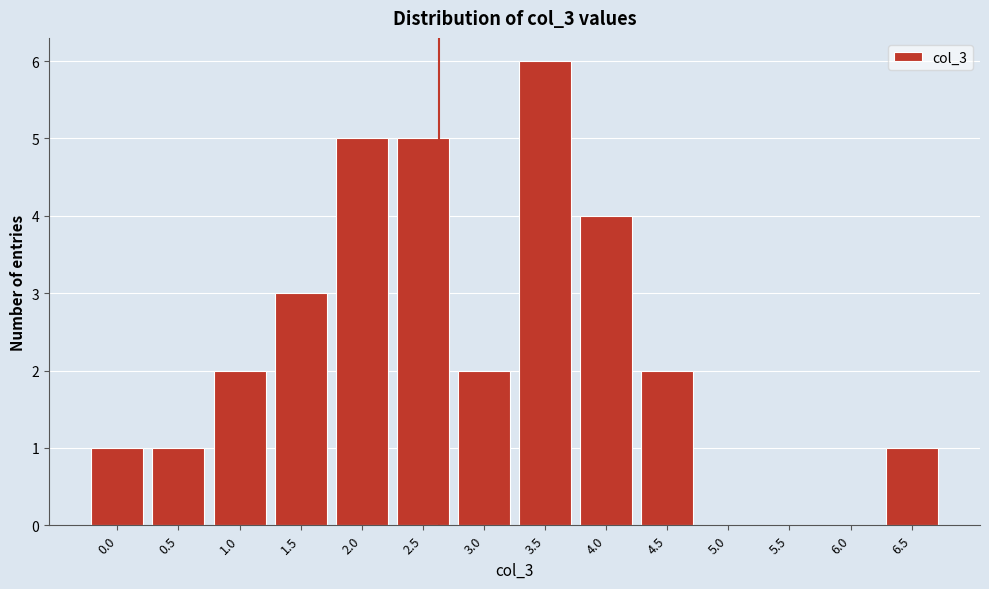

Reading left to right, list all the values displayed in this chart.

0.0=1	0.5=1	1.0=2	1.5=3	2.0=5	2.5=5	3.0=2	3.5=6	4.0=4	4.5=2	5.0=0	5.5=0	6.0=0	6.5=1